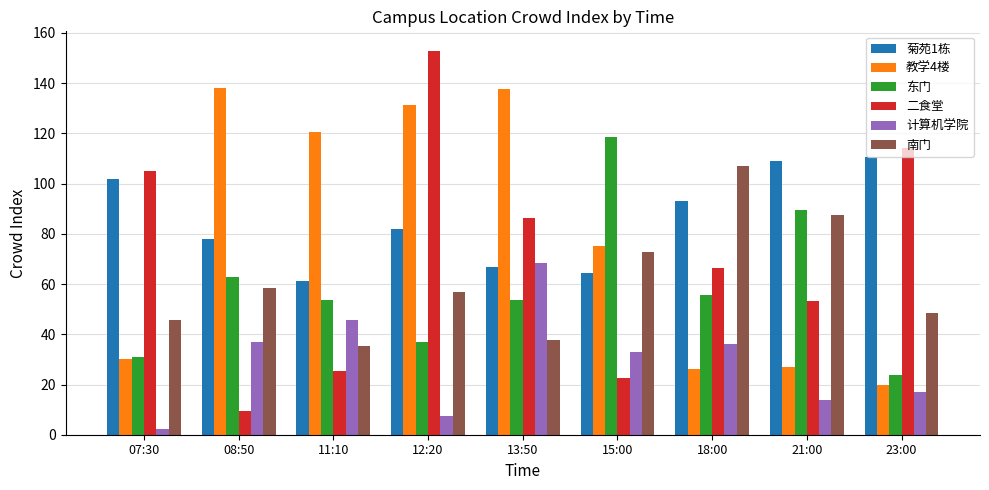

What is the value of the 南门 bar at the 3rd from the left?

35.3